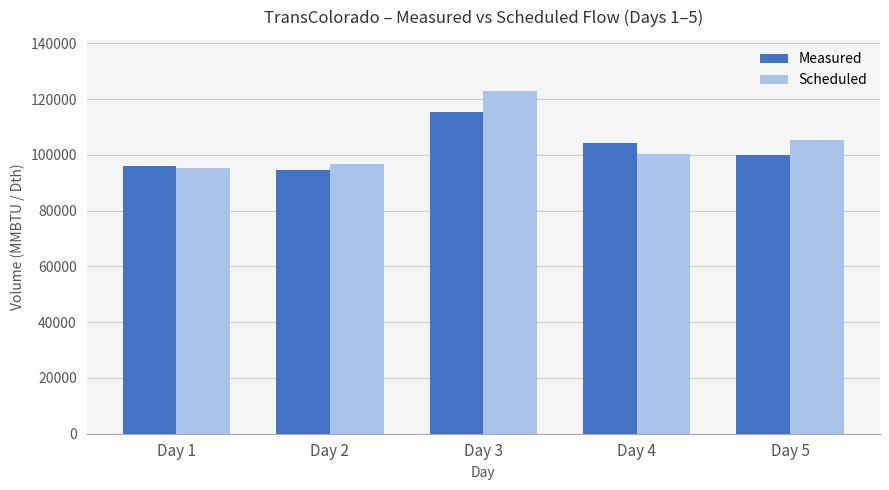

What is the total value across all series at Day 3?

237983